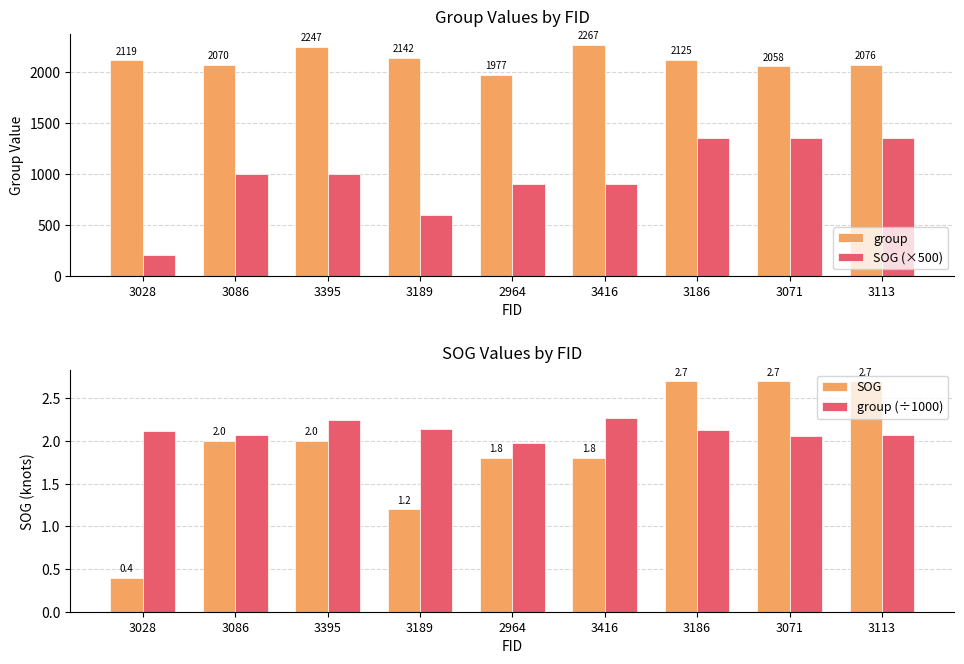

What is the sum of all group (÷1000) values?

19.1